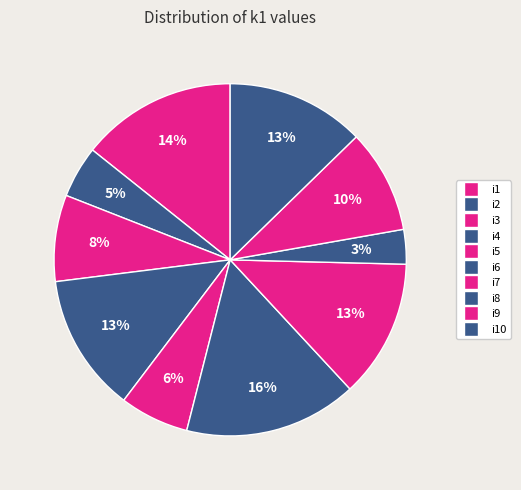

Is there a majority slice in this chart?

No